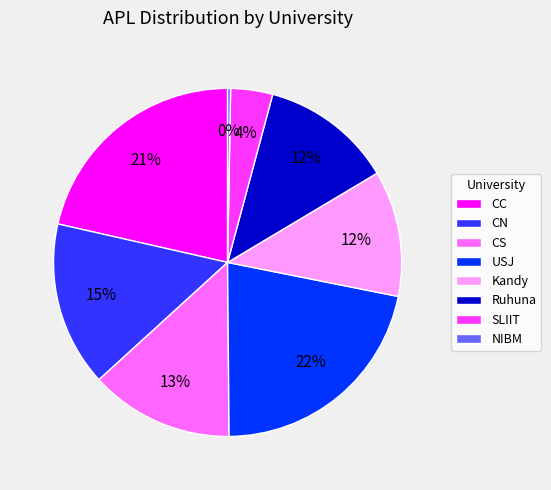

Does CN account for over 50% of the chart?

No